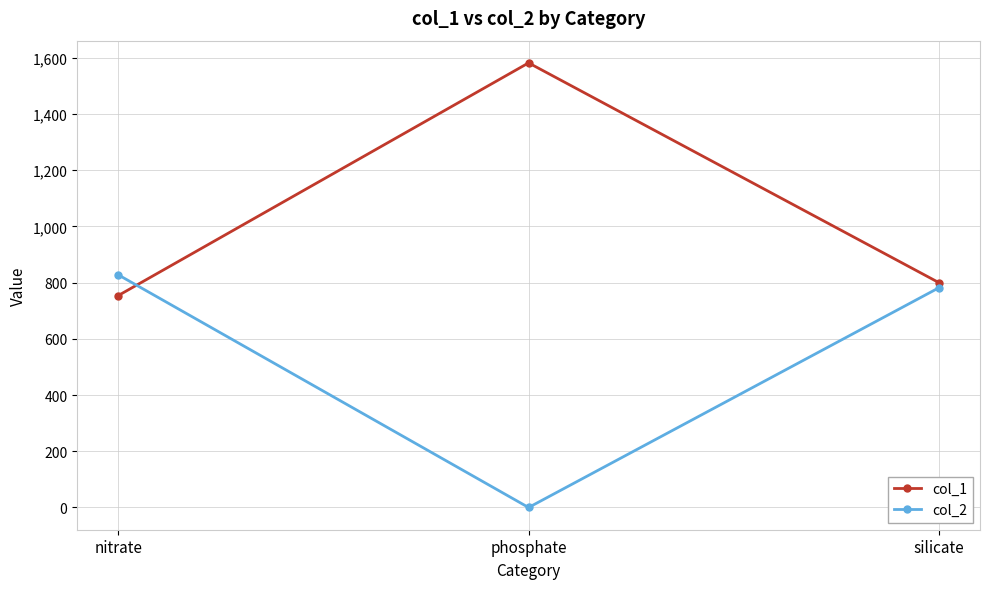

Which category has the highest value across all series?

phosphate